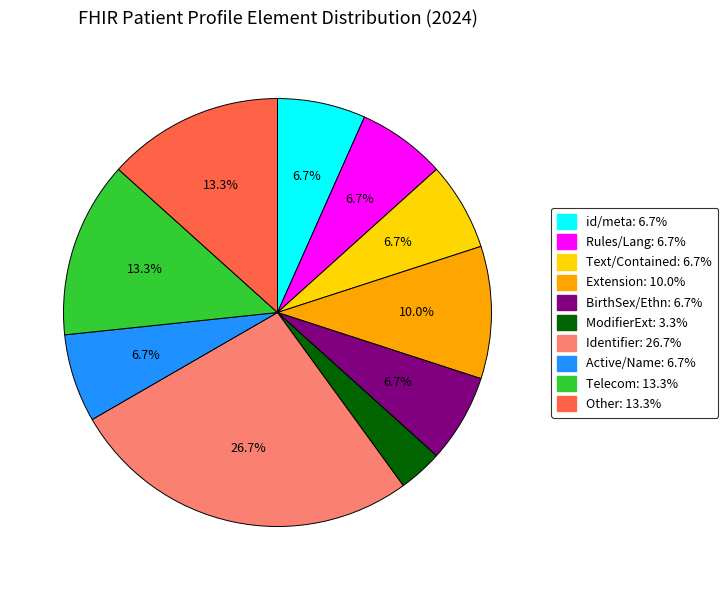

How many slices are in this pie chart?

10